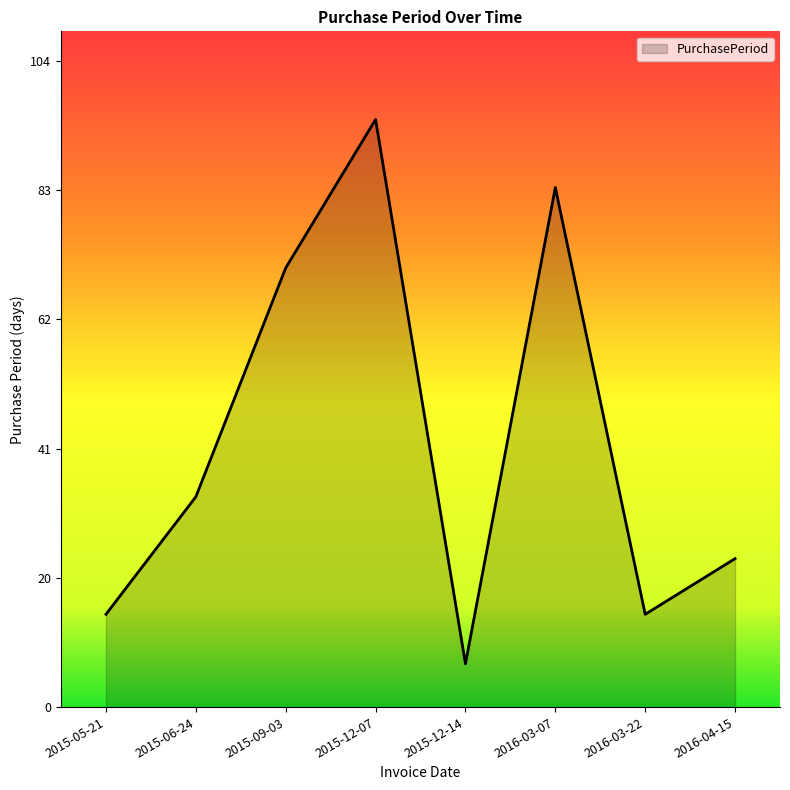

What is the difference between the values at 2016-03-22 and 2015-12-07?

80